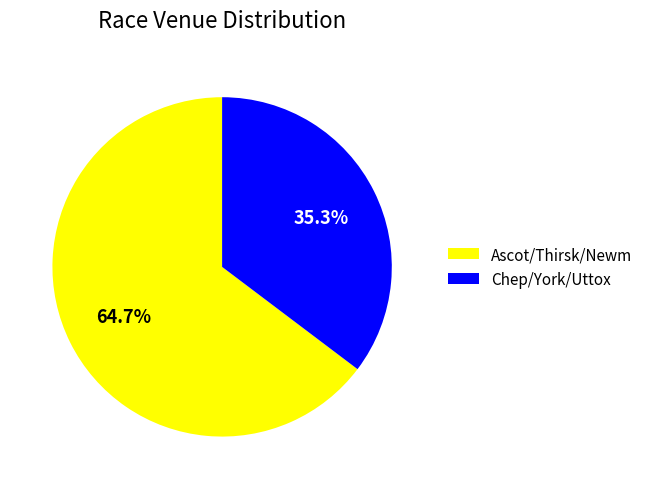

Rank the categories by value from highest to lowest.

Ascot/Thirsk/Newm, Chep/York/Uttox